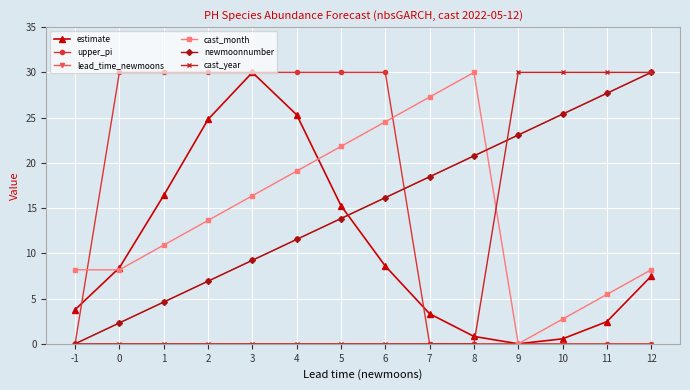

What is the difference between the second highest and minimum values in the cast_month series?

27.3